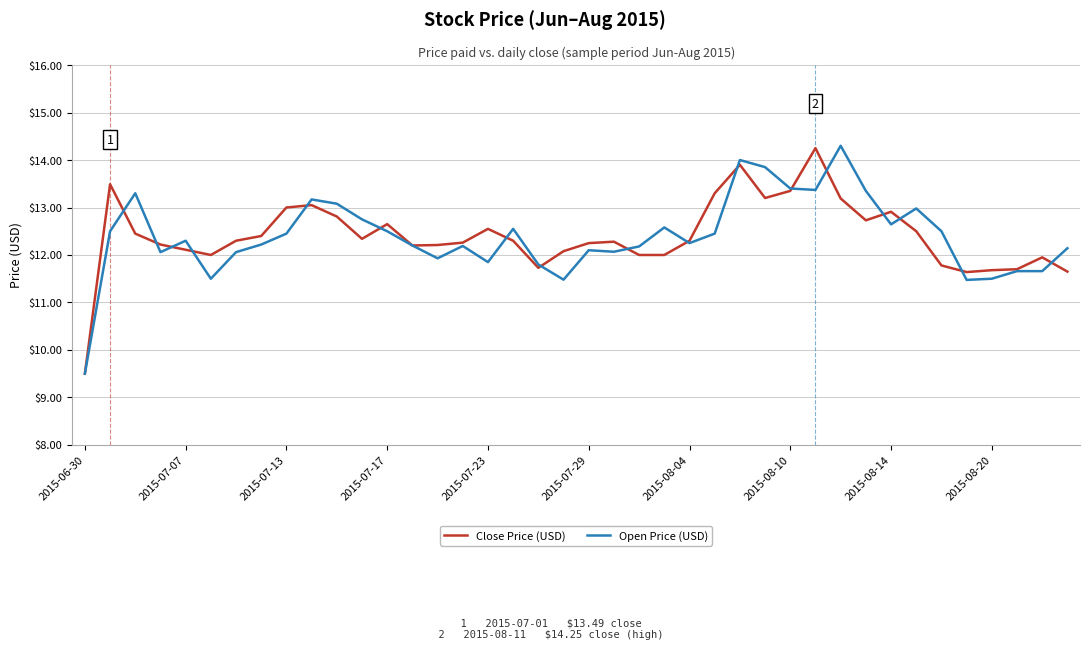

What is the minimum value shown in the chart?

9.5